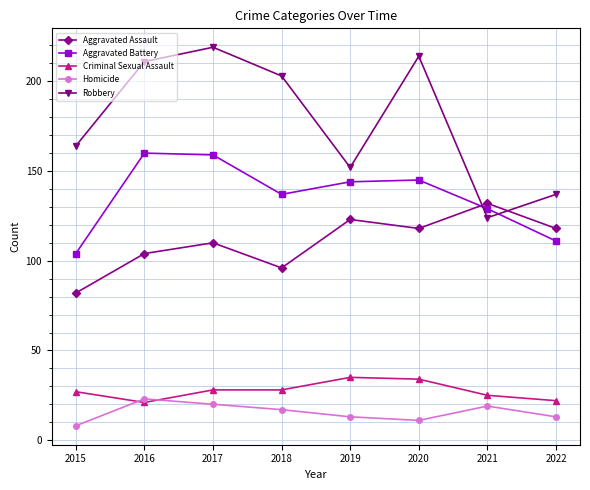

What are all the series names shown in the legend?

Aggravated Assault, Aggravated Battery, Criminal Sexual Assault, Homicide, Robbery